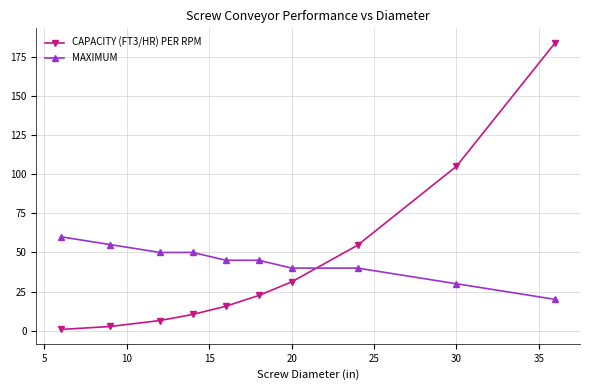

List the series in order of their peak value, lowest first.

MAXIMUM, CAPACITY (FT3/HR) PER RPM